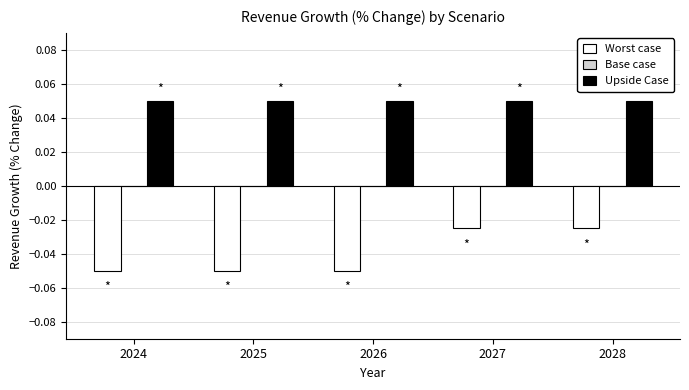

Count the number of categories in the chart.

5